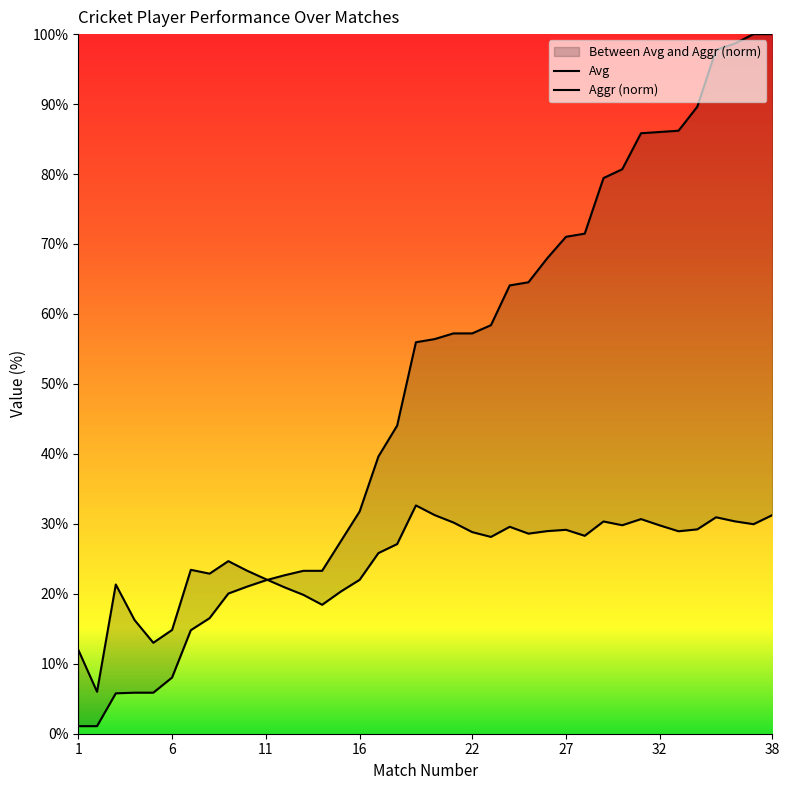

After their last crossing, which series has the higher values: Avg or Aggr?

Aggr